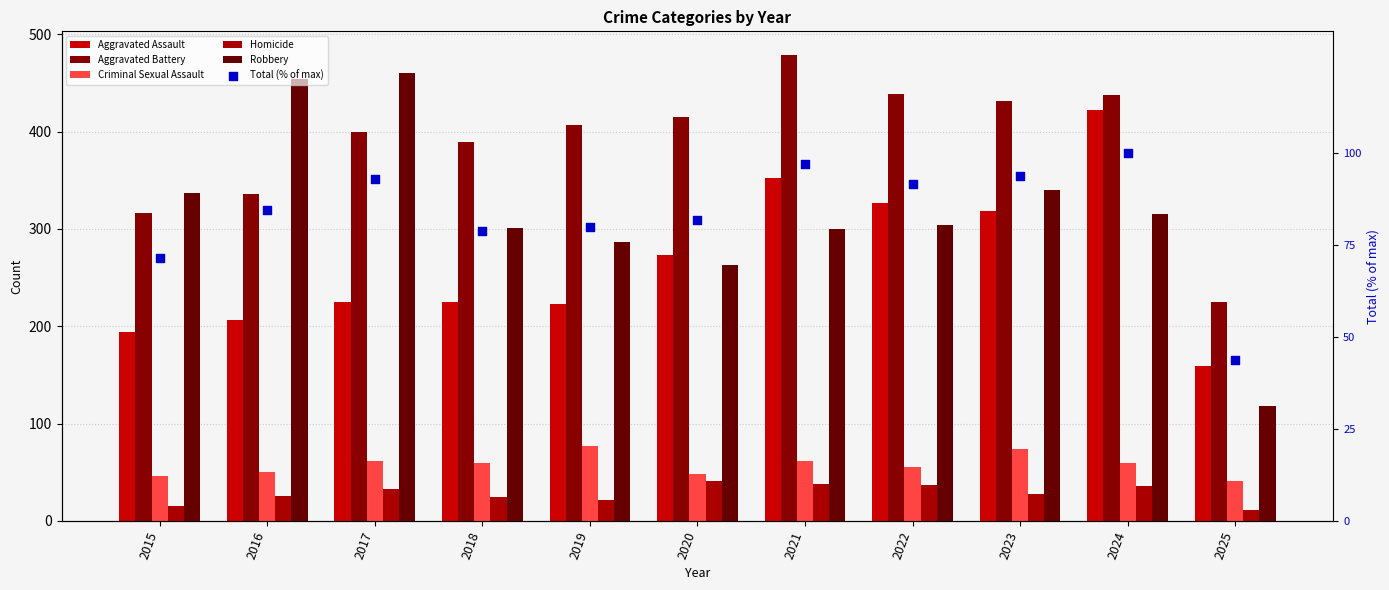

What are all the series names shown in the legend?

Aggravated Assault, Aggravated Battery, Criminal Sexual Assault, Homicide, Robbery, Total (% of max)